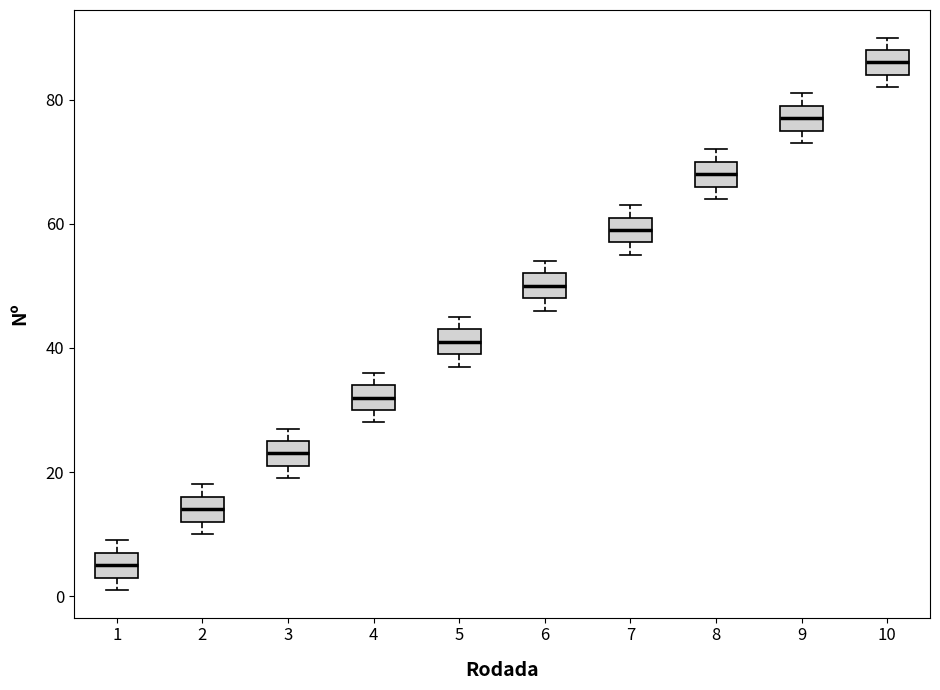

Reading left to right, transcribe this box plot: for each box, give where its median line is, the range the box spans, and where its two whiskers end, as read against the y-axis. The values are not printed on the chart, so give them approximately, as read against the axis.

1: median 6, box 4 to 8, whiskers 2 to 10
2: median 14, box 12 to 16, whiskers 10 to 18
3: median 24, box 22 to 26, whiskers 20 to 28
4: median 32, box 30 to 34, whiskers 28 to 36
5: median 42, box 40 to 44, whiskers 38 to 46
6: median 50, box 48 to 52, whiskers 46 to 54
7: median 60, box 58 to 62, whiskers 56 to 64
8: median 68, box 66 to 70, whiskers 64 to 72
9: median 78, box 76 to 80, whiskers 74 to 82
10: median 86, box 84 to 88, whiskers 82 to 90